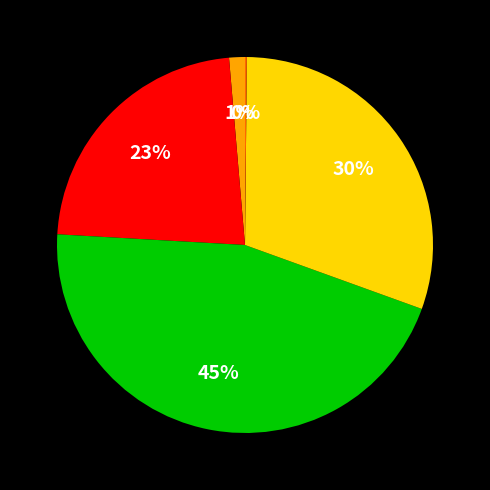

Is there any slice that represents more than half of the pie?

No